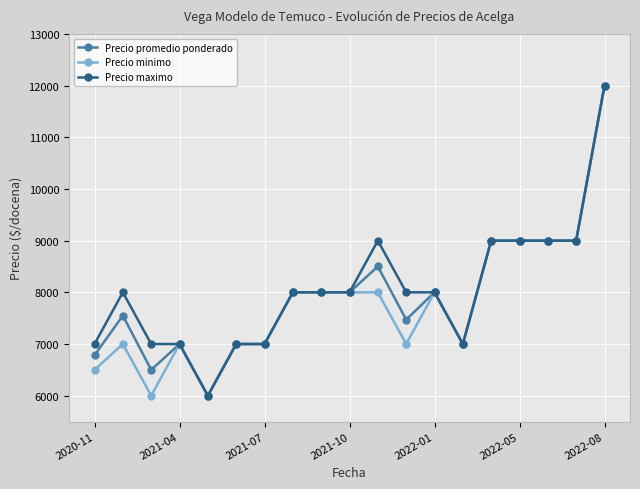

What is the greatest value displayed?

12000